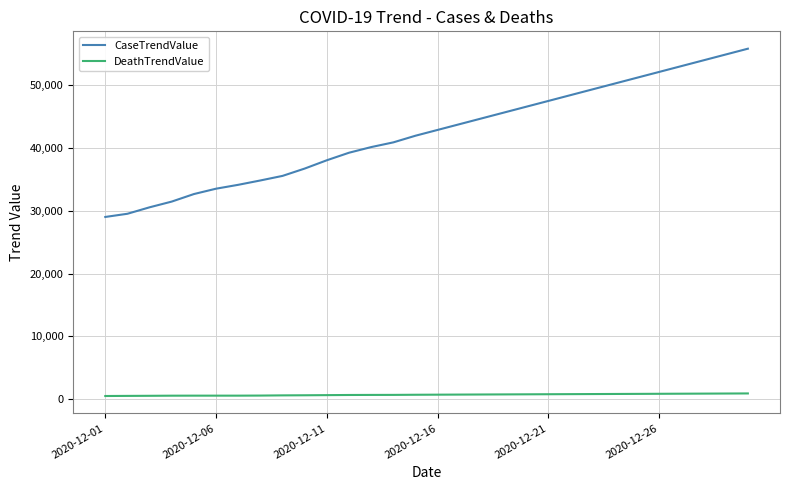

What is the maximum value for DeathTrendValue?

927